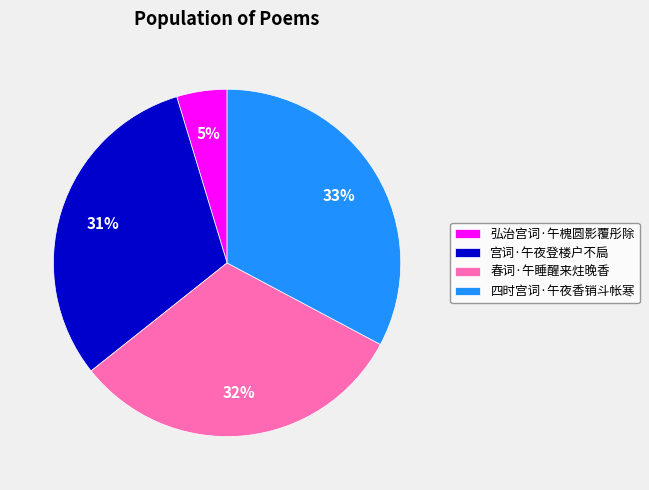

To the nearest percent, what is the difference between the 弘治宫词·午槐圆影覆彤除 and 春词·午睡醒来炷晚香 slice percentages?

27%